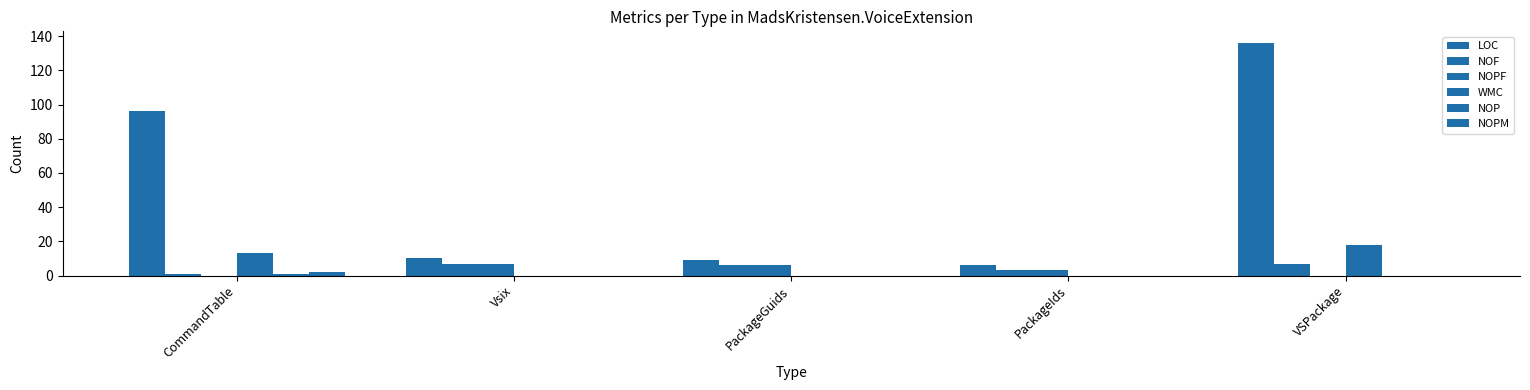

How many groups of bars are there?

5